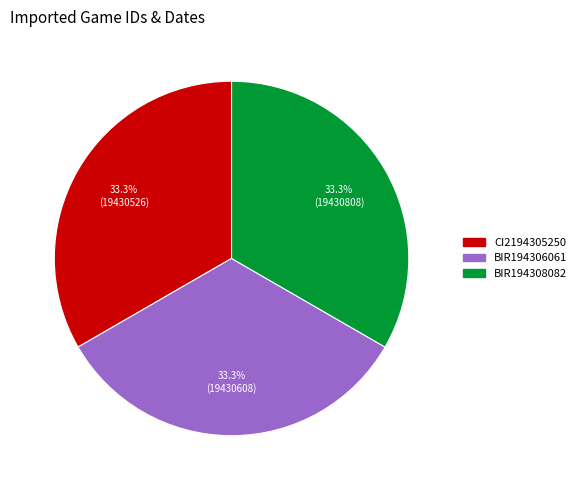

To the nearest percent, what is the combined percentage of BIR194308082 and CI2194305250?

67%